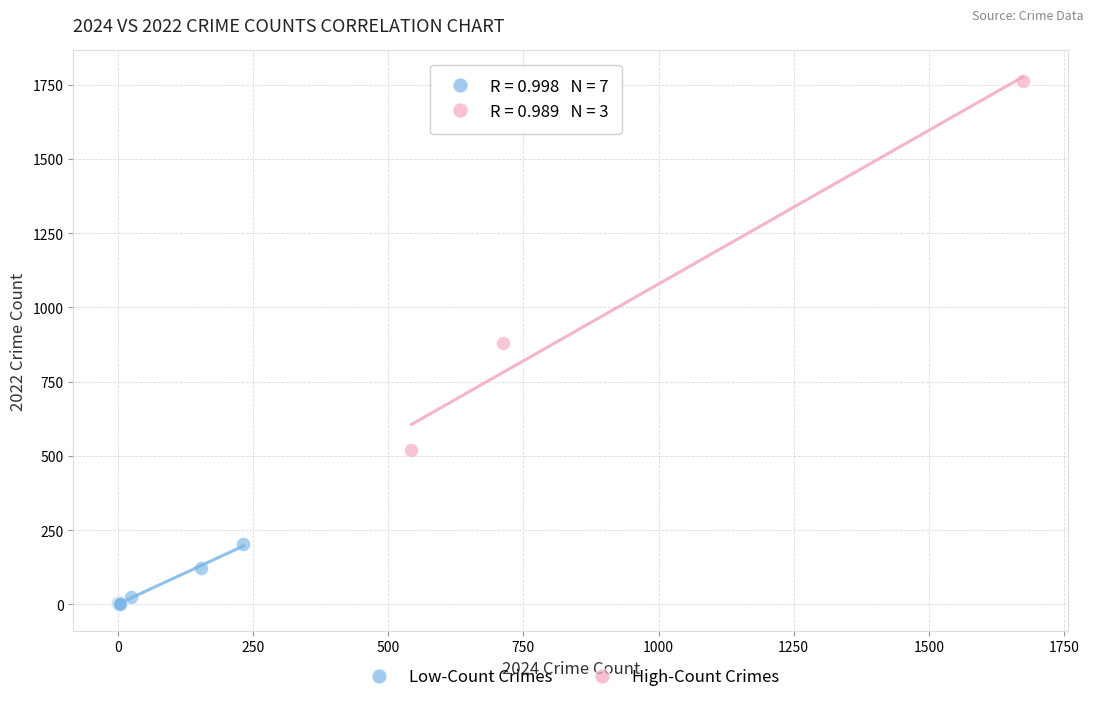

Which series has the widest spread of Y values?

High-Count Crimes